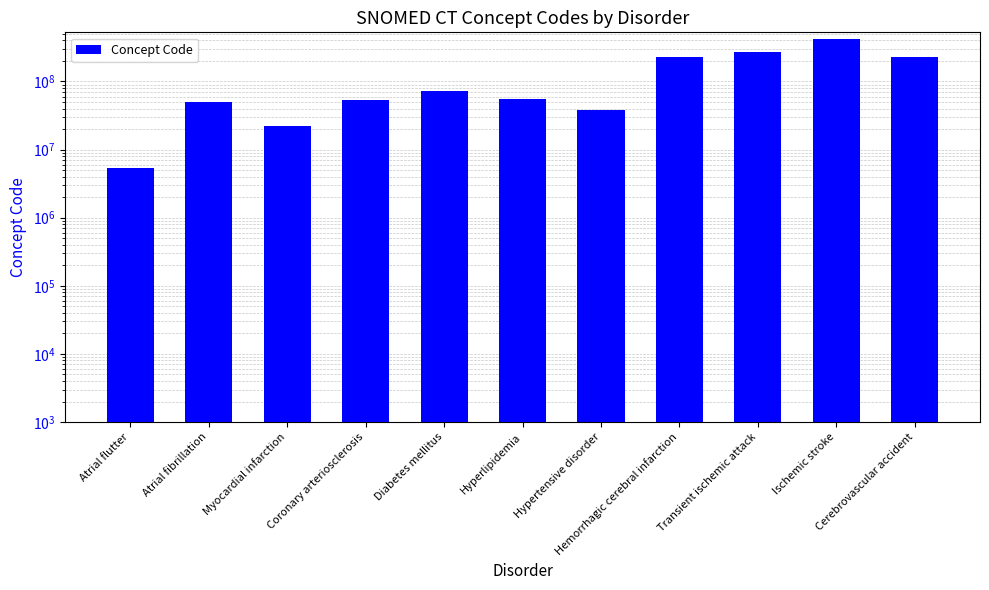

List the labels in order of value, largest first.

Ischemic stroke, Transient ischemic attack, Hemorrhagic cerebral infarction, Cerebrovascular accident, Diabetes mellitus, Hyperlipidemia, Coronary arteriosclerosis, Atrial fibrillation, Hypertensive disorder, Myocardial infarction, Atrial flutter